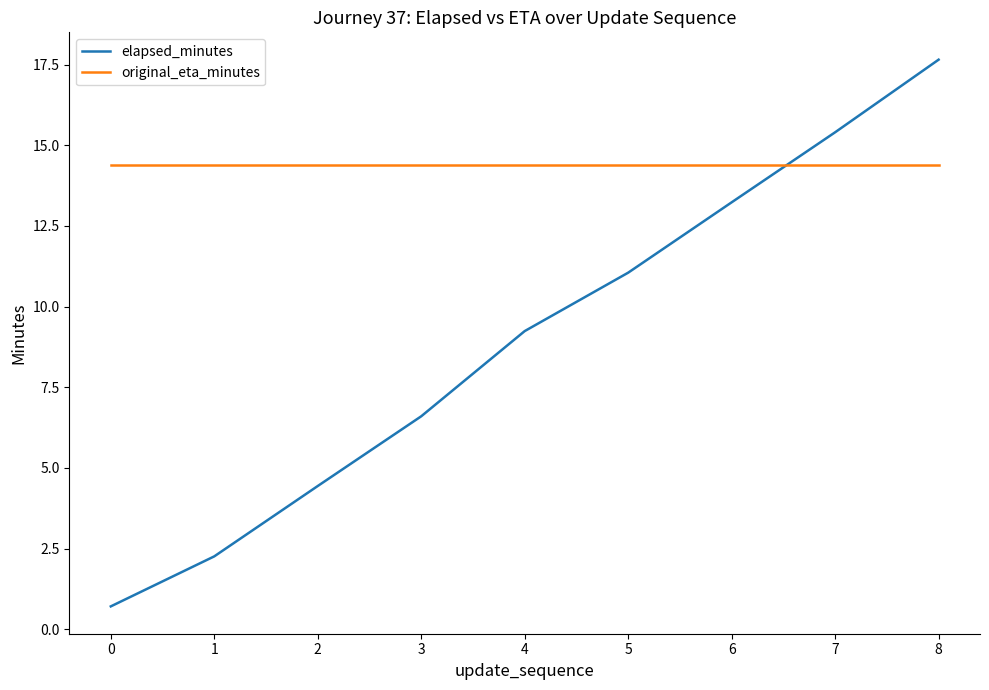

What is the difference between the elapsed_minutes values at 0 and 4?

8.5